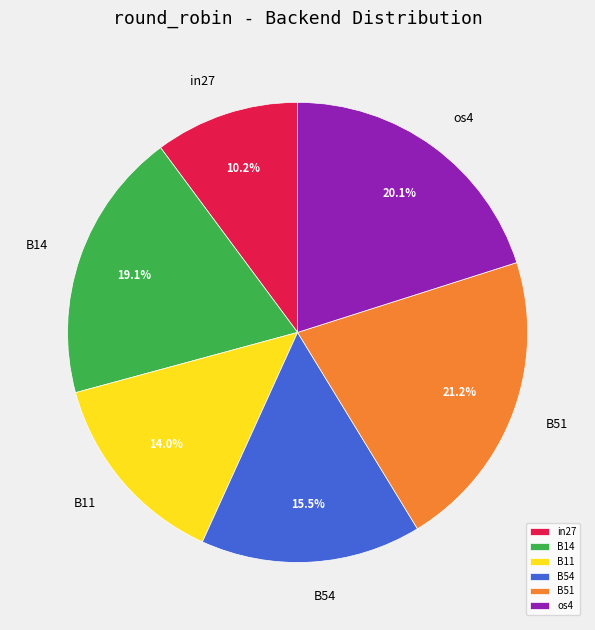

What is the smallest slice in the pie chart?

in27